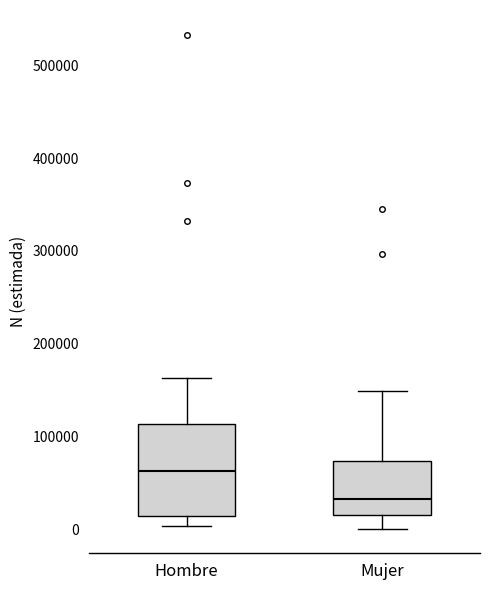

Reading left to right, read every box against the y-axis: the position of its median line, the range the box covers, and the ends of its whiskers. The values are not printed on the chart, so give them approximately, as read against the axis.

Hombre: median 60000, box 10000 to 110000, whiskers 0 to 160000
Mujer: median 30000, box 20000 to 70000, whiskers 0 to 150000